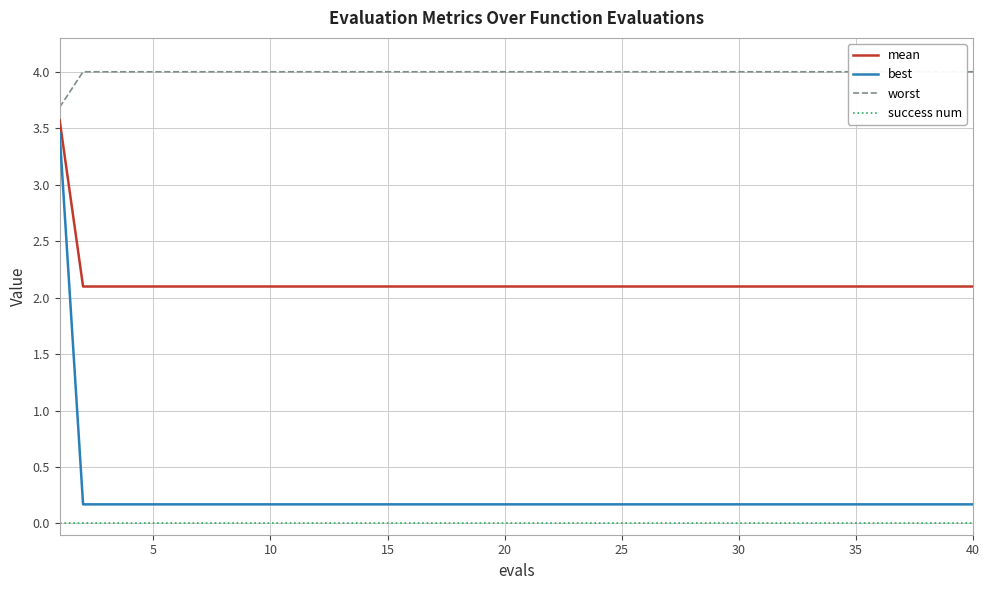

True or false: mean and success num cross at least once.

False